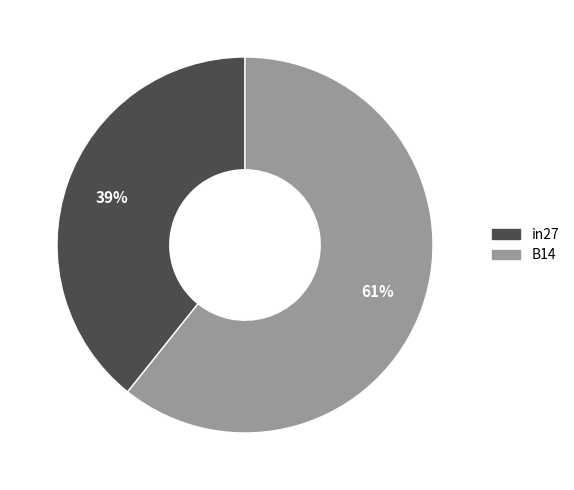

Does any single category account for the majority?

Yes